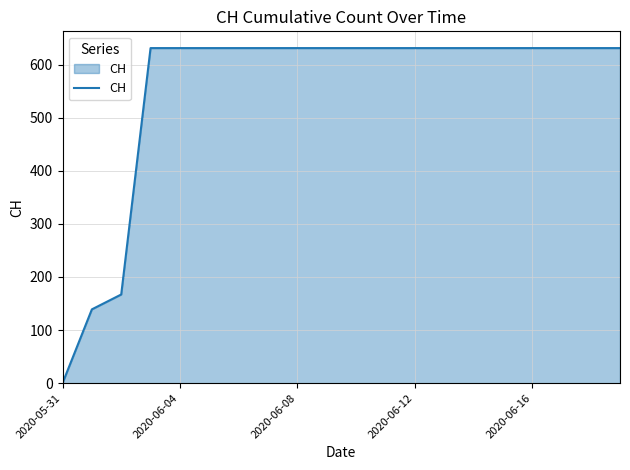

What is the difference between the maximum and minimum values?

631